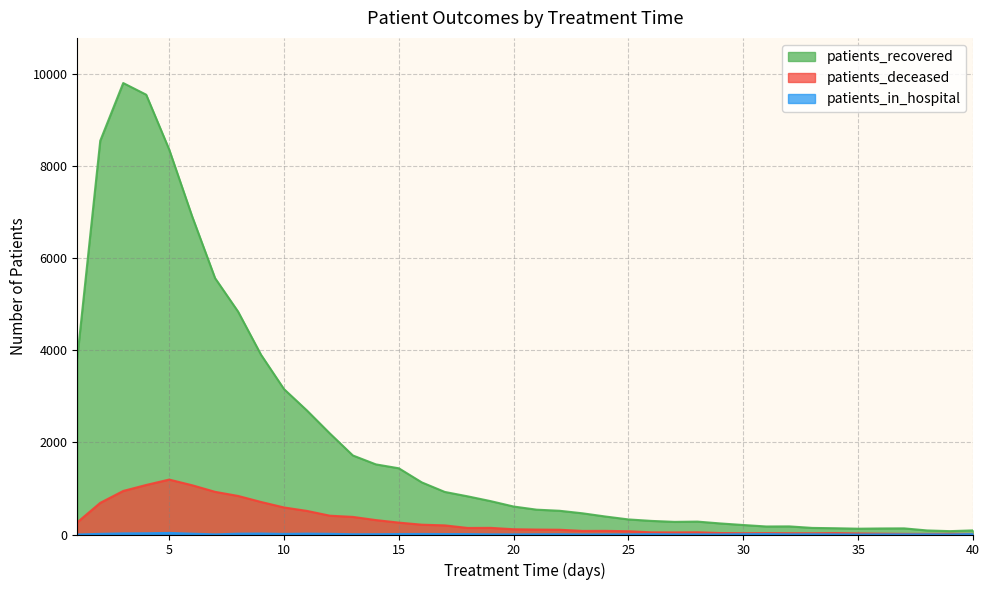

Rank the categories by patients_recovered value from lowest to highest.

39, 38, 40, 35, 36, 37, 34, 33, 31, 32, 30, 29, 27, 28, 26, 25, 24, 23, 22, 21, 20, 19, 18, 17, 16, 15, 14, 13, 12, 11, 10, 1, 9, 8, 7, 6, 5, 2, 4, 3